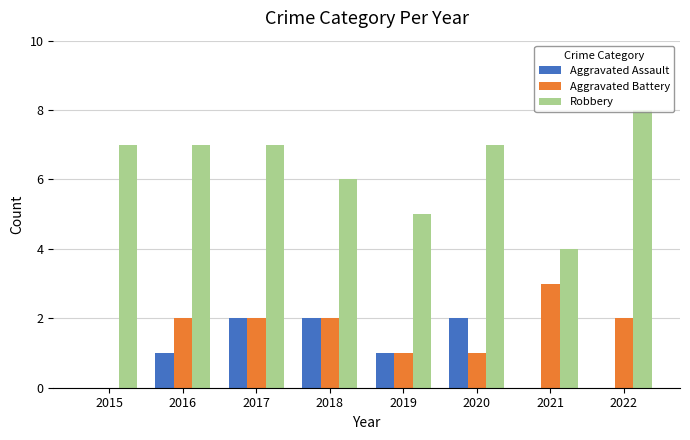

Reading right to left, what are all the values shown in this chart?

Aggravated Assault: 2022=0	2021=0	2020=2	2019=1	2018=2	2017=2	2016=1	2015=0
Aggravated Battery: 2022=2	2021=3	2020=1	2019=1	2018=2	2017=2	2016=2	2015=0
Robbery: 2022=8	2021=4	2020=7	2019=5	2018=6	2017=7	2016=7	2015=7